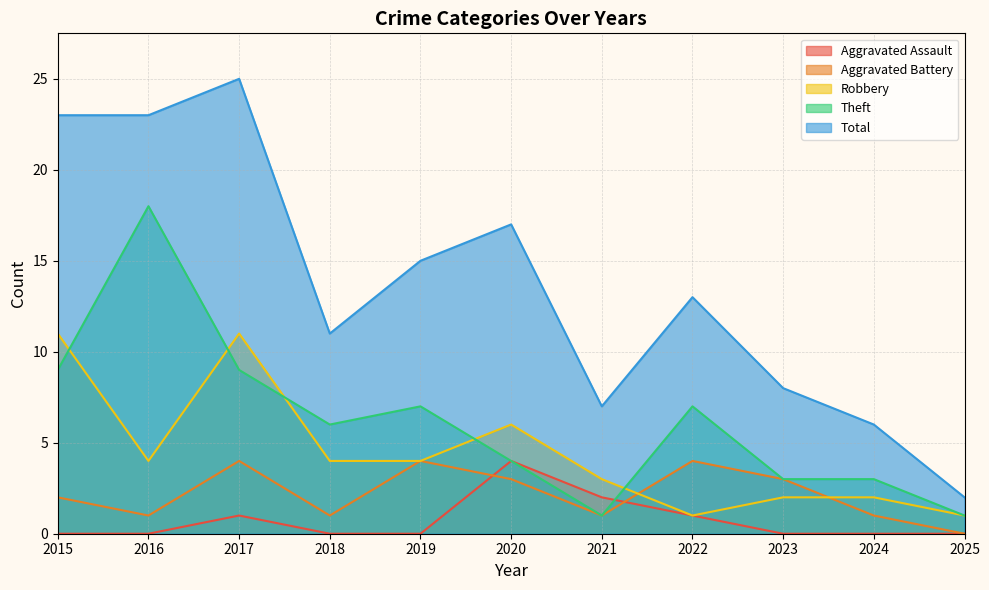

How many values in the Total series exceed 13?

5